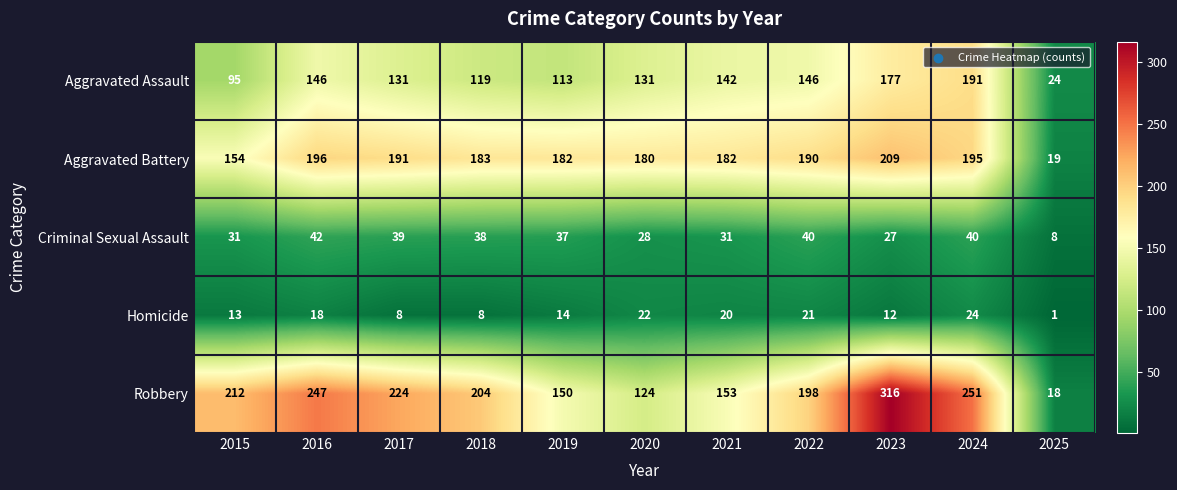

Between 2015 and 2017, which series saw the biggest shift?

Aggravated Battery